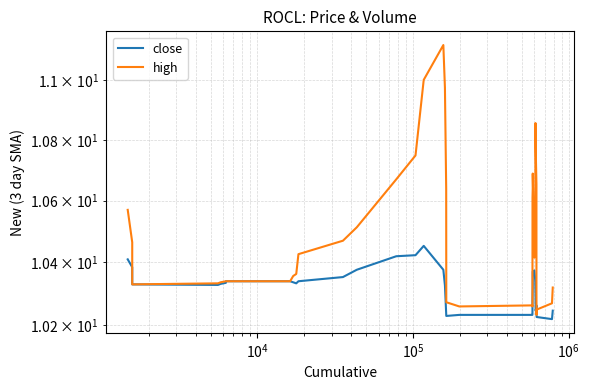

What are all the series names shown in the legend?

close, high